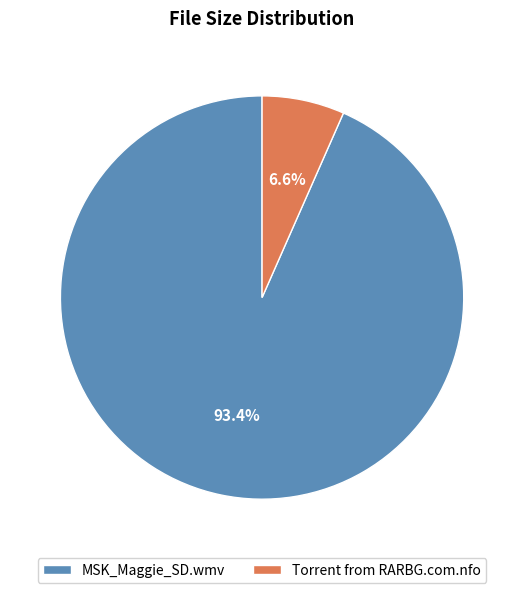

Does any single category account for the majority?

Yes